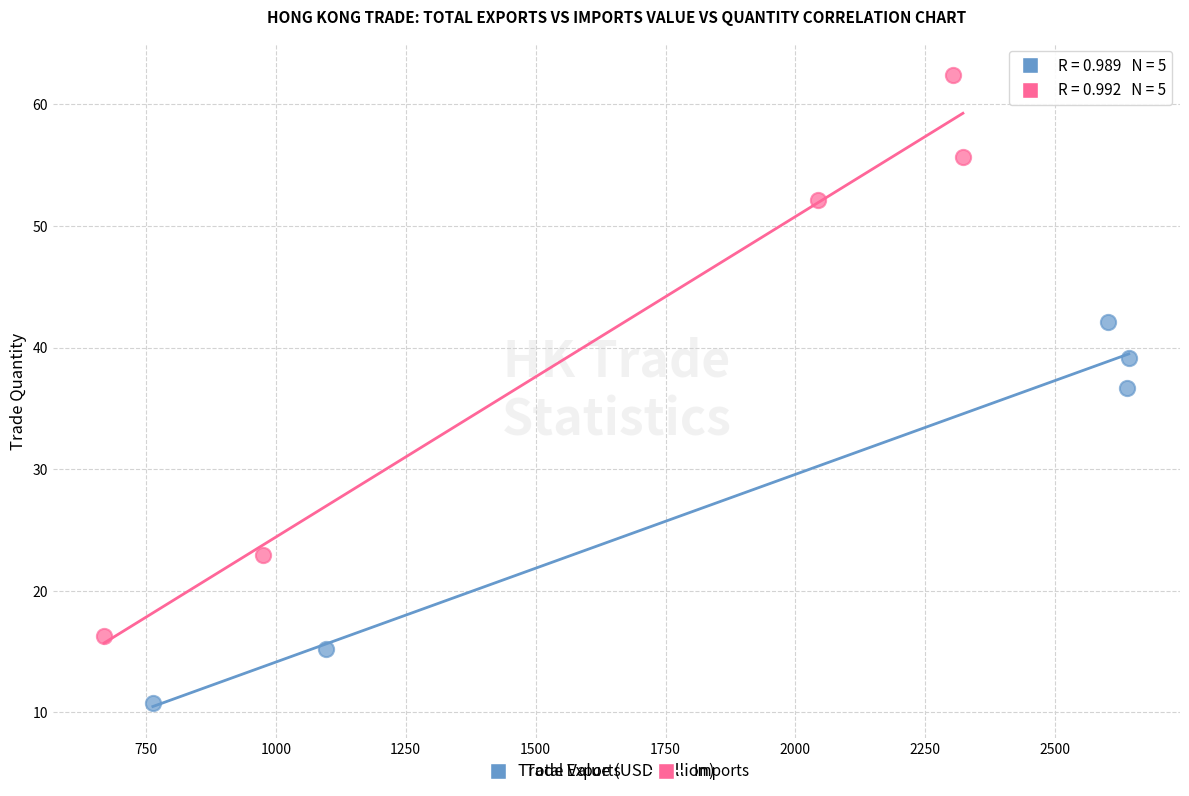

Which series reaches the minimum Y coordinate?

Total Exports